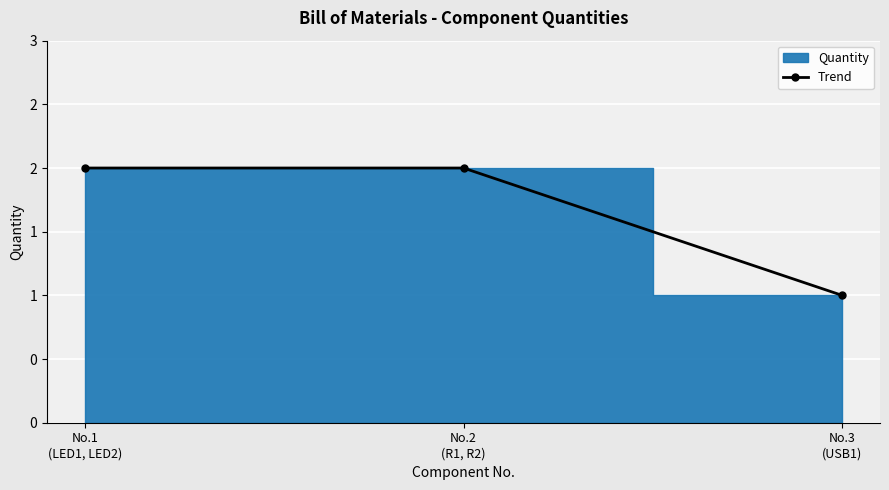

List the labels in order of value, largest first.

No.1
(LED1, LED2), No.2
(R1, R2), No.3
(USB1)